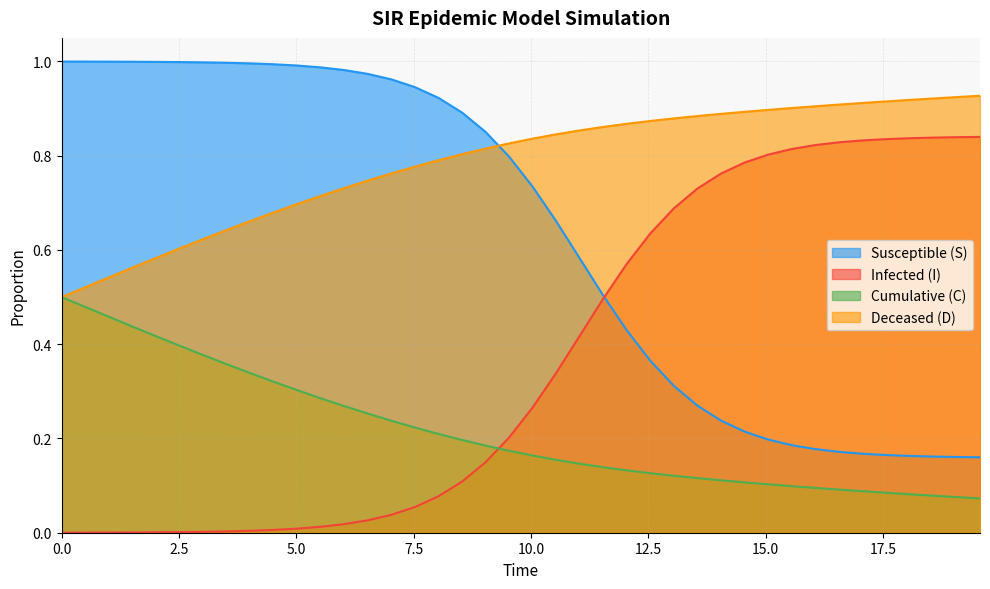

At how many categories does at least one series exceed 0?

40